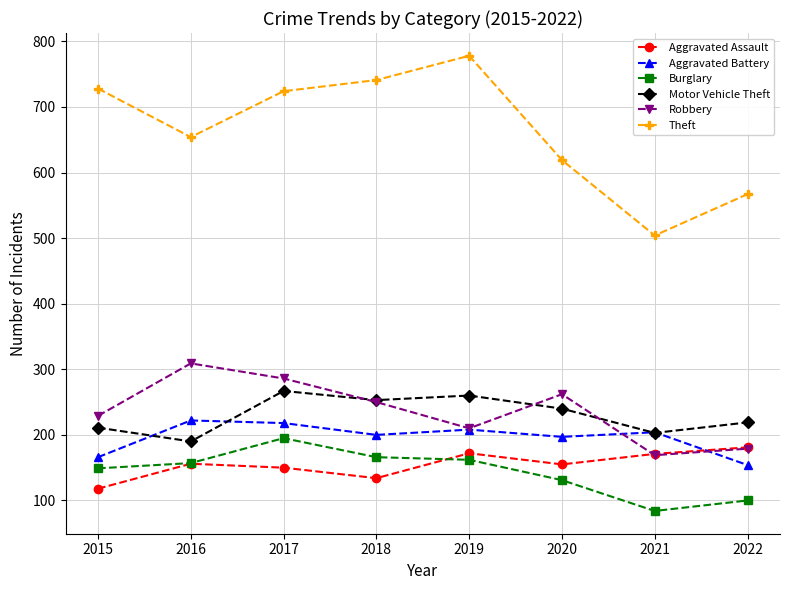

True or false: Burglary and Aggravated Battery intersect in this chart.

False